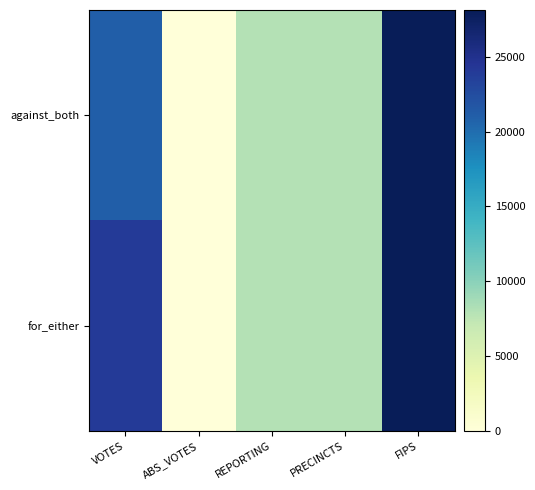

Which series has the widest spread of values?

against_both